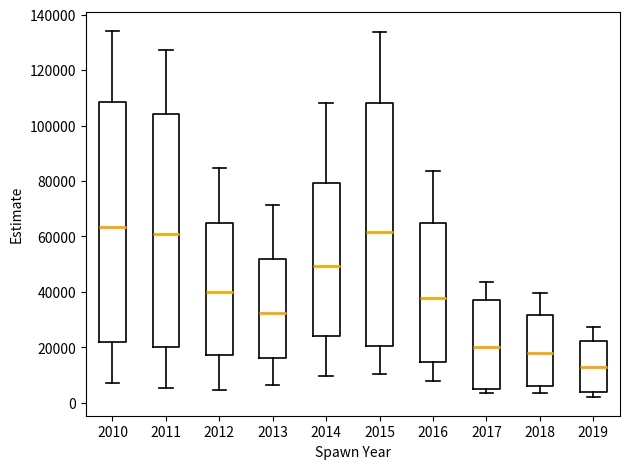

Reading left to right, read every box against the y-axis: the position of its median line, the range the box covers, and the ends of its whiskers. The values are not printed on the chart, so give them approximately, as read against the axis.

2010: median 64000, box 22000 to 108000, whiskers 8000 to 134000
2011: median 60000, box 20000 to 104000, whiskers 6000 to 128000
2012: median 40000, box 18000 to 64000, whiskers 4000 to 84000
2013: median 32000, box 16000 to 52000, whiskers 6000 to 72000
2014: median 50000, box 24000 to 80000, whiskers 10000 to 108000
2015: median 62000, box 20000 to 108000, whiskers 10000 to 134000
2016: median 38000, box 14000 to 64000, whiskers 8000 to 84000
2017: median 20000, box 4000 to 38000, whiskers 4000 (just below the box's lower edge) to 44000
2018: median 18000, box 6000 to 32000, whiskers 4000 to 40000
2019: median 12000, box 4000 to 22000, whiskers 2000 to 28000